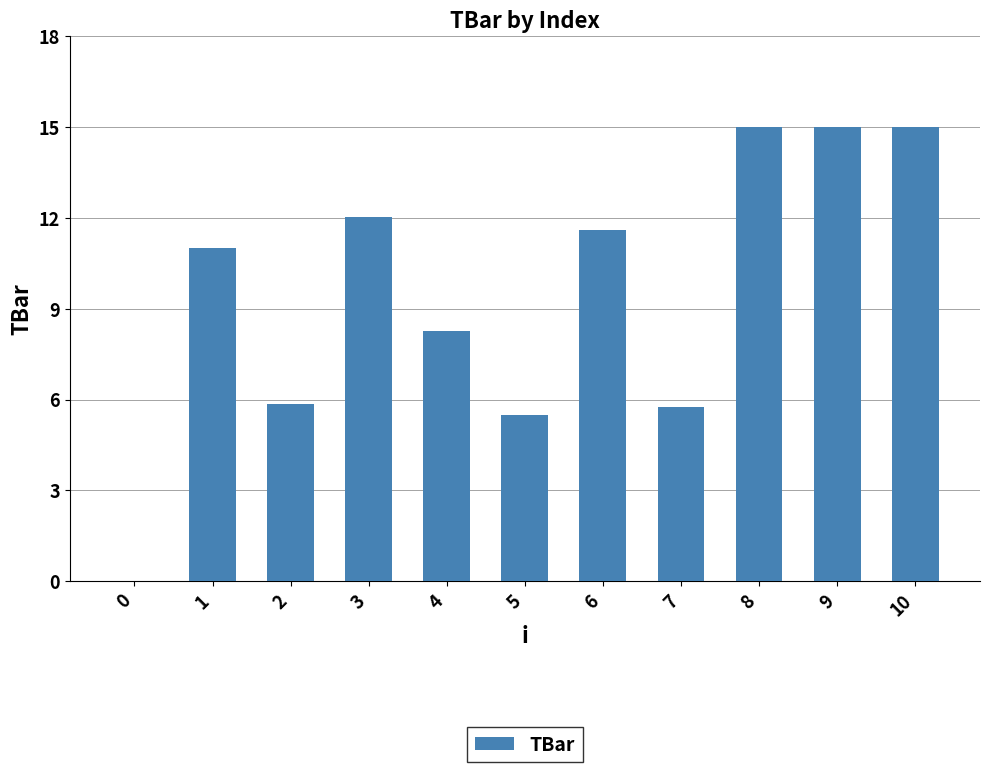

The chart shows a value of 15.0 at 8. True or false?

True